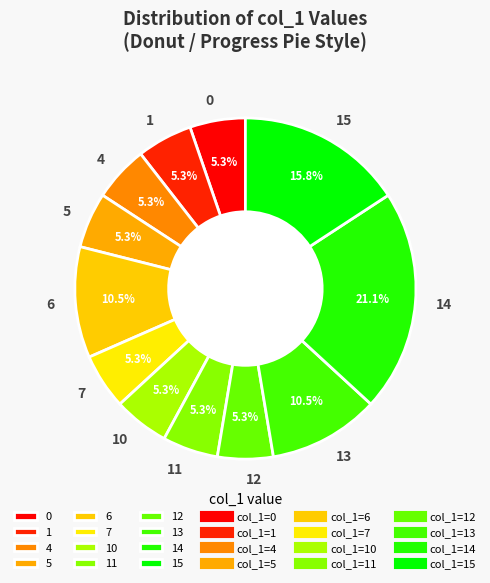

What is the total percentage of 13 and 0?

15.8%